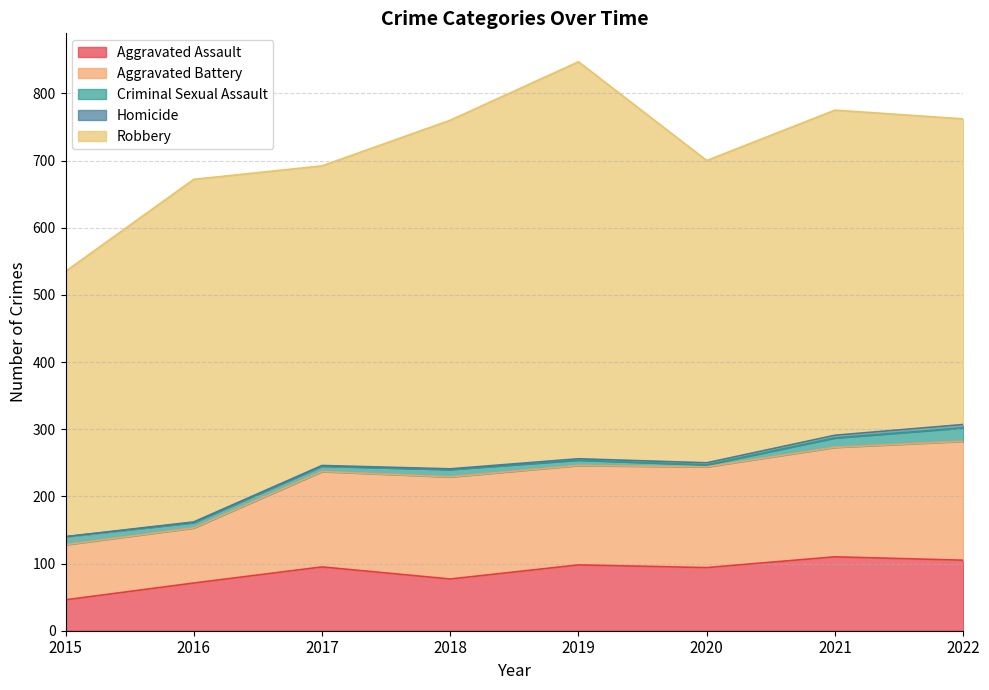

Where is the first local minimum for Aggravated Assault?

2018